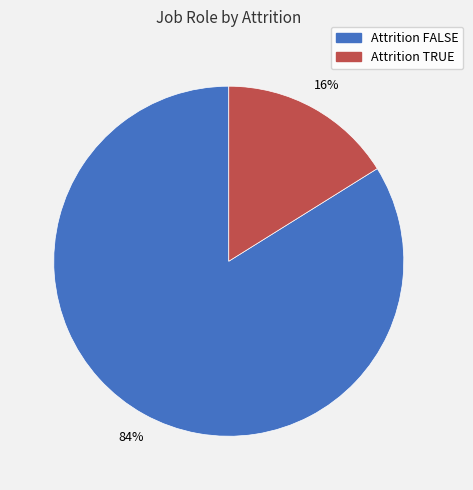

Is there any slice that represents more than half of the pie?

Yes